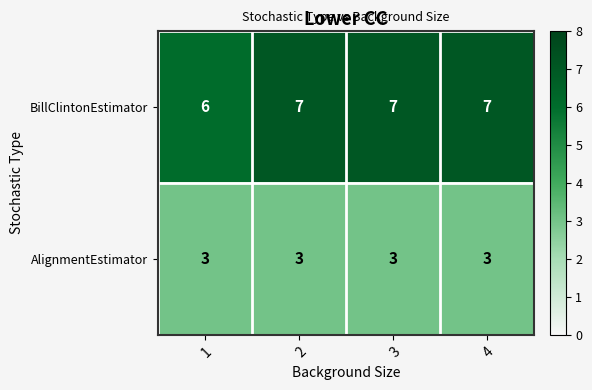

Reading left to right, what are all the values shown in this chart?

BillClintonEstimator: 6	7	7	7
AlignmentEstimator: 3	3	3	3